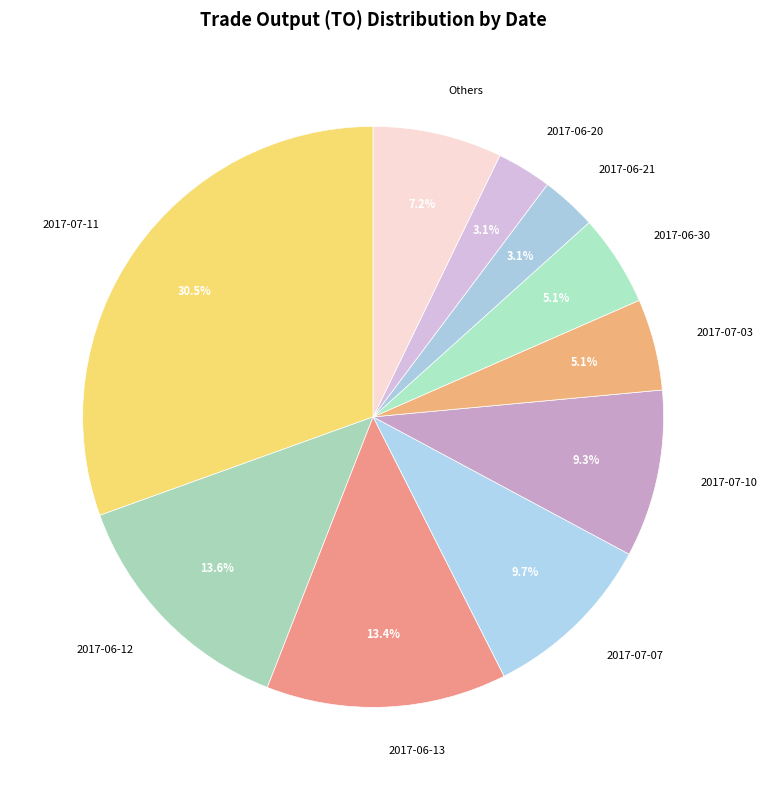

What percentage do 2017-07-07 and 2017-06-13 together represent?

23.1%